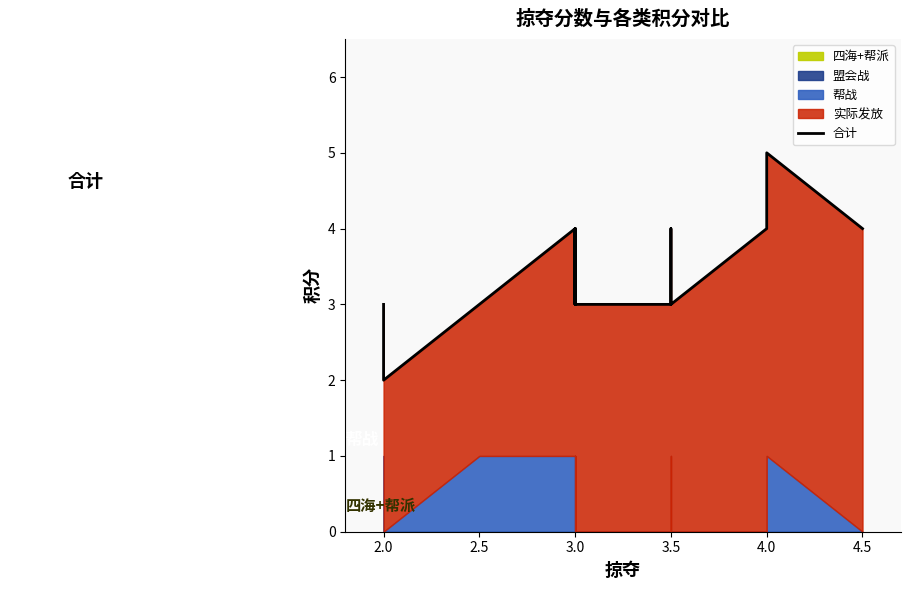

What is the average value?

3